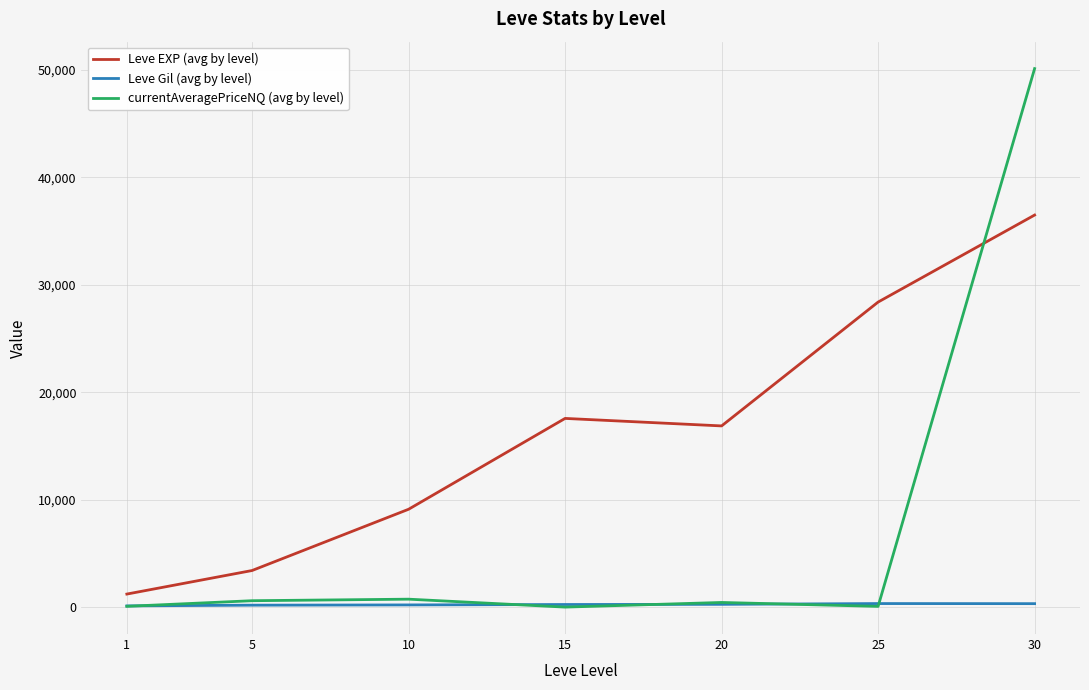

True or false: currentAveragePriceNQ (avg by level) and Leve EXP (avg by level) cross at least once.

True